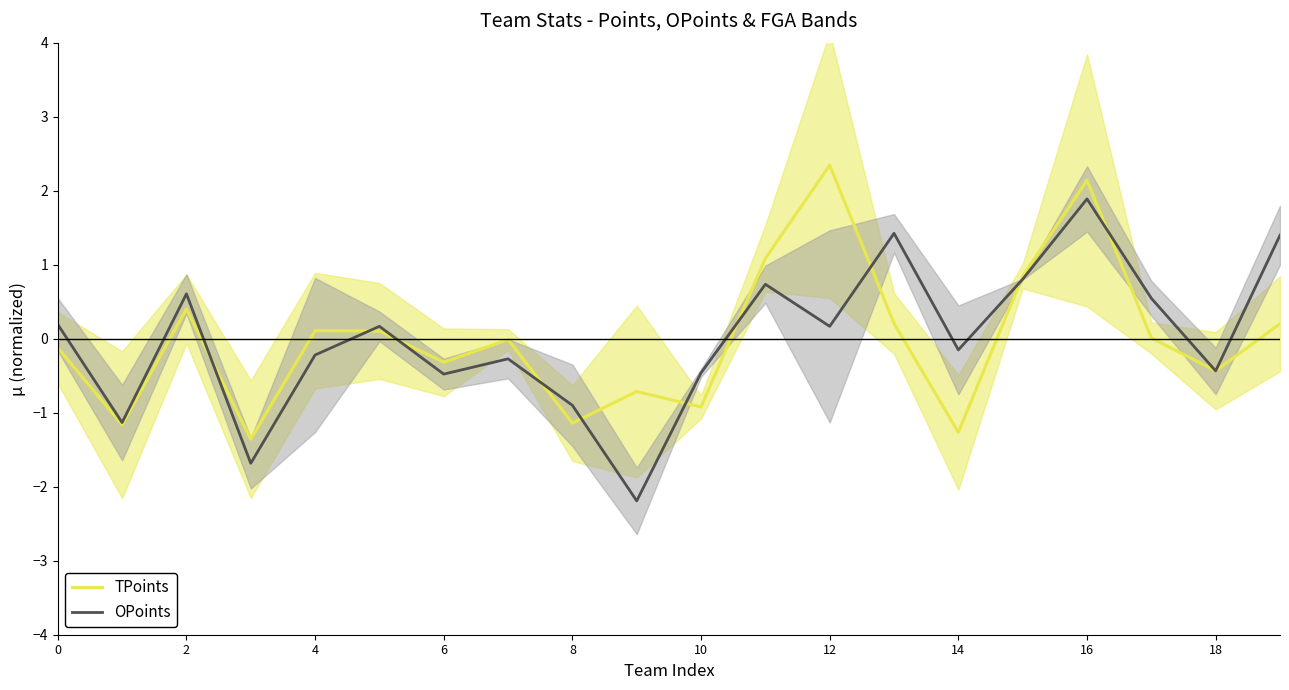

After their last crossing, which series has the higher values: OPoints or TPoints?

OPoints